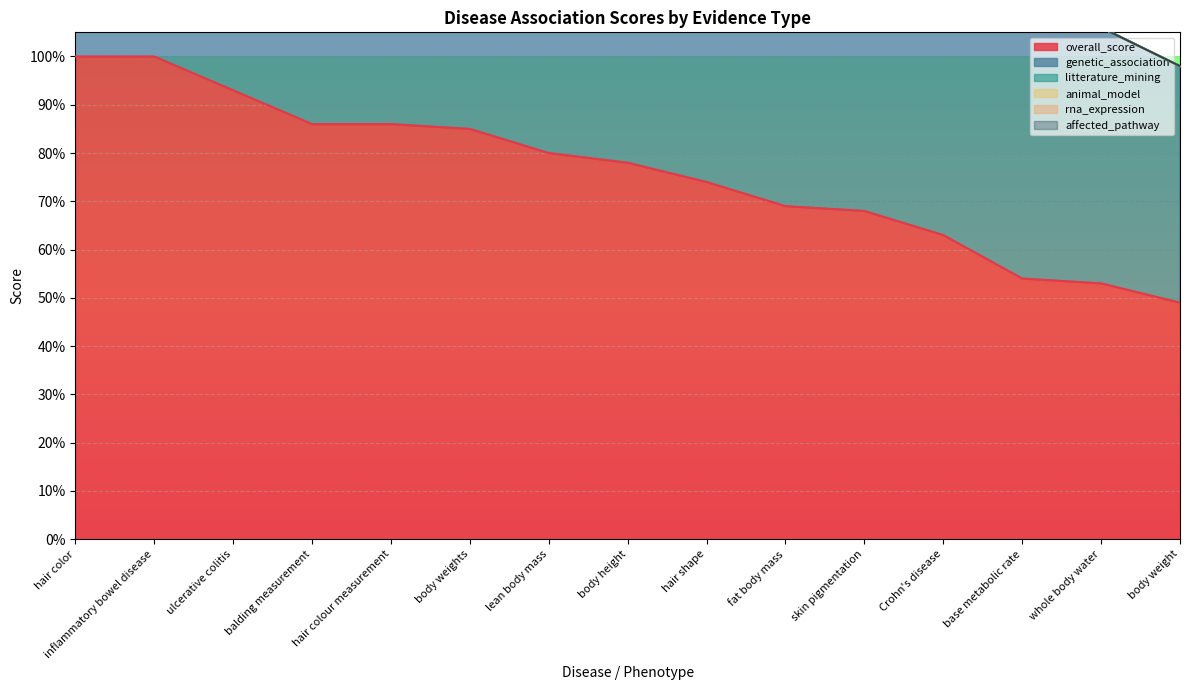

At which label does overall_score reach its peak?

hair color